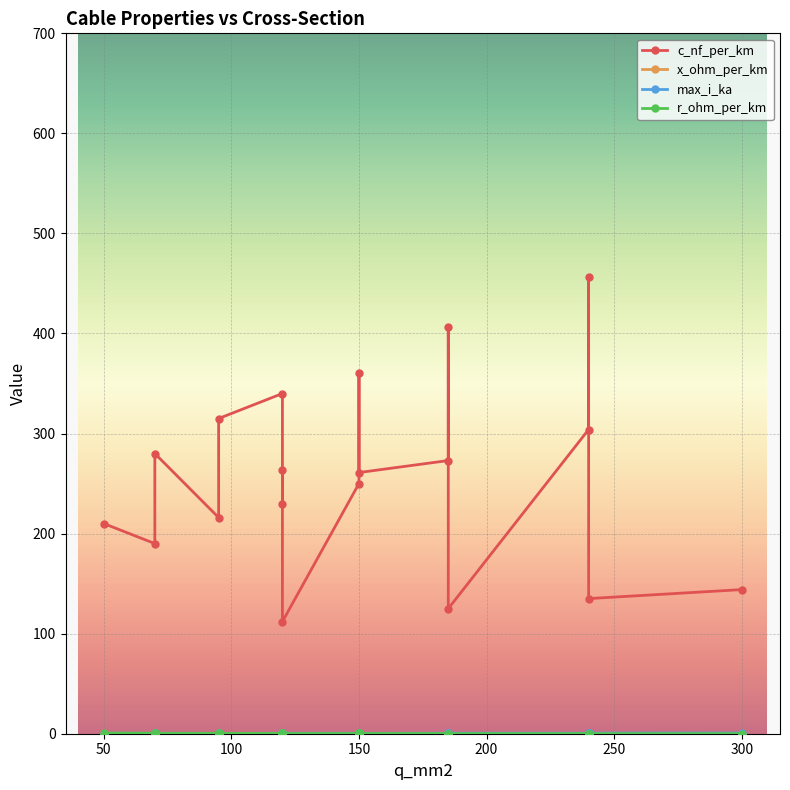

What position from the right is 250?

14